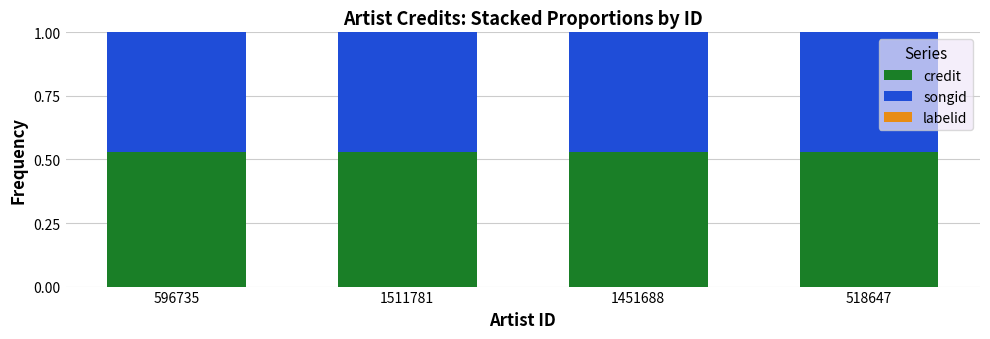

Does the chart contain stacked bars?

Yes